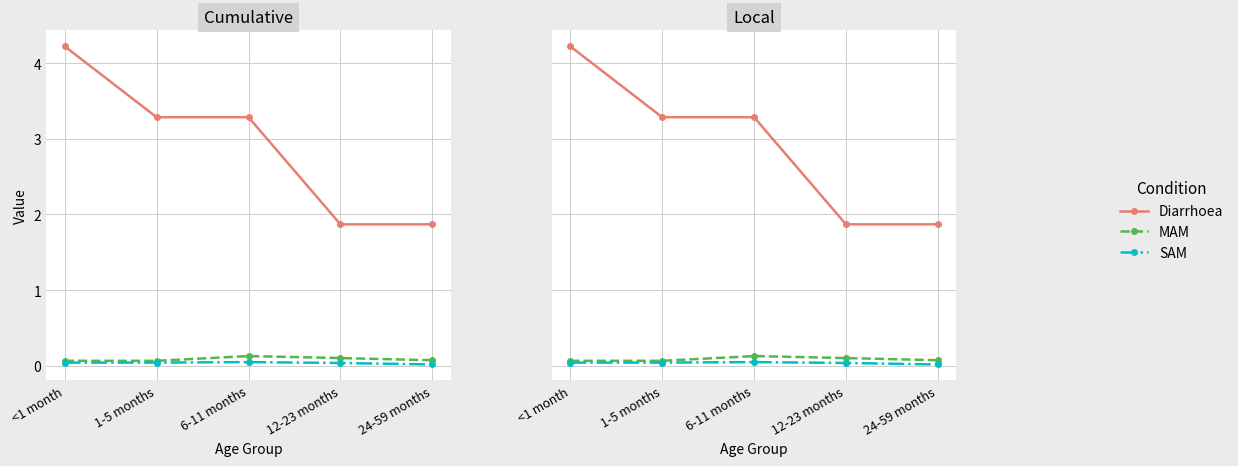

Reading left to right, transcribe all the data shown in this chart.

Diarrhoea: 4.2	3.3	3.3	1.9	1.9
MAM: 0.1	0.1	0.1	0.1	0.1
SAM: 0.0	0.0	0.0	0.0	0.0